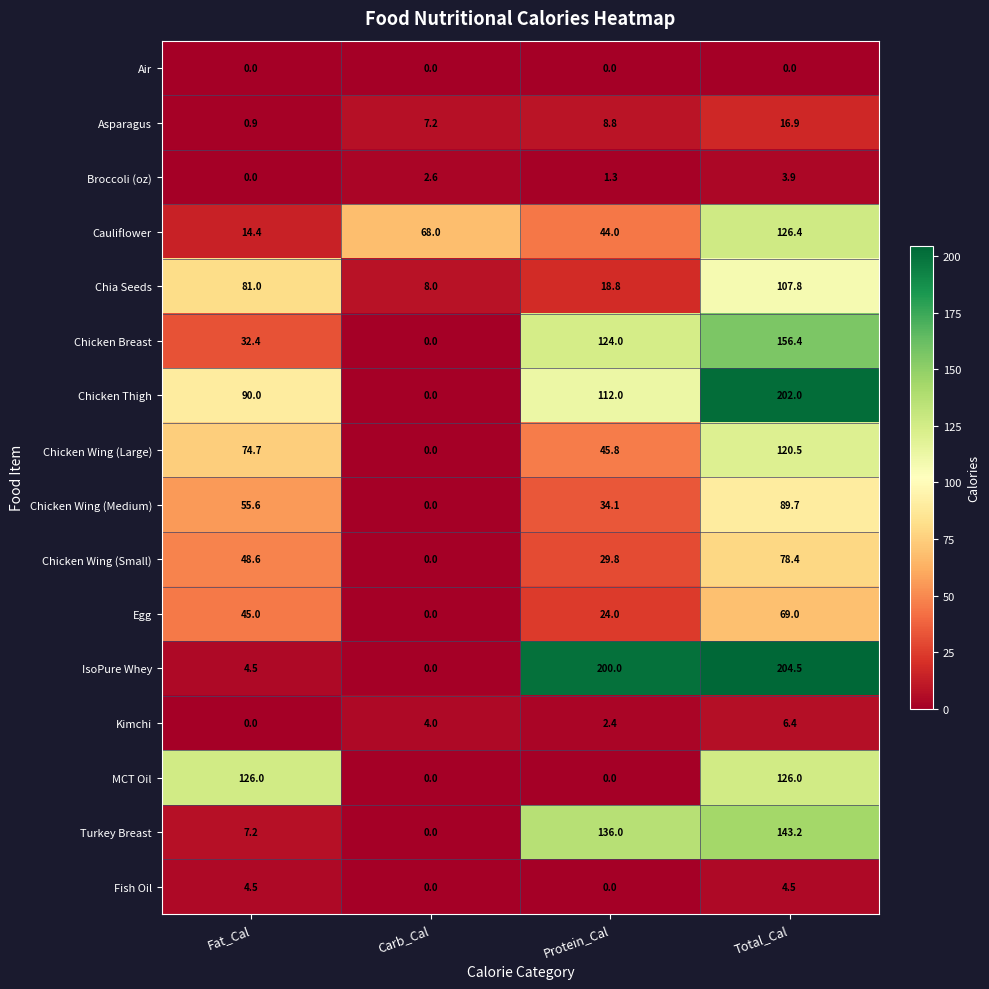

Is it true that IsoPure Whey equals 0.0 at Carb_Cal?

True